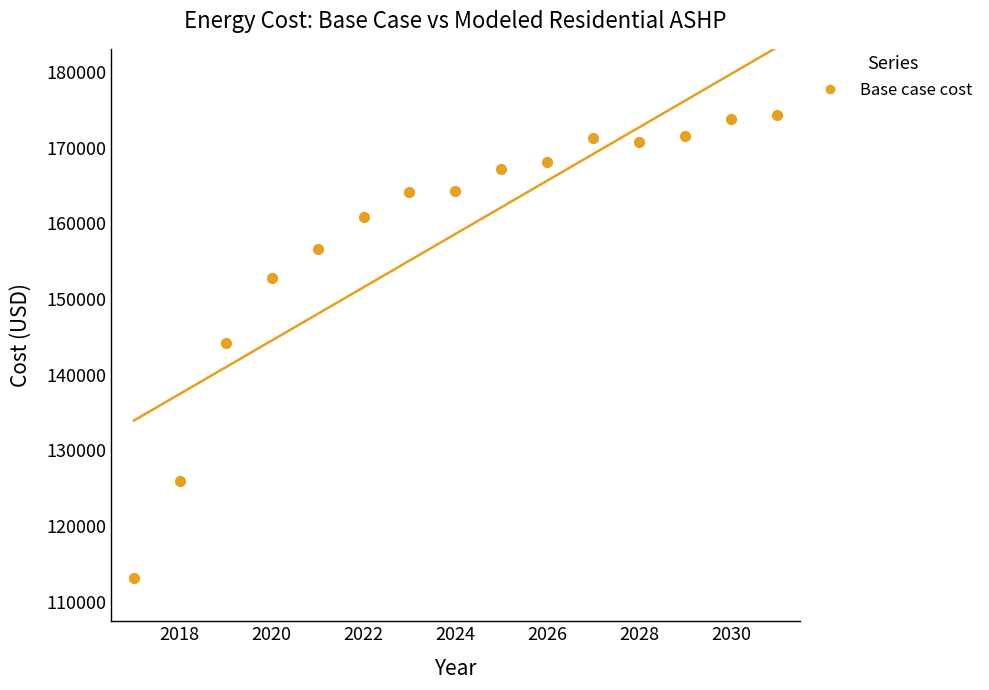

What is the range of X values (max minus min)?

14.0